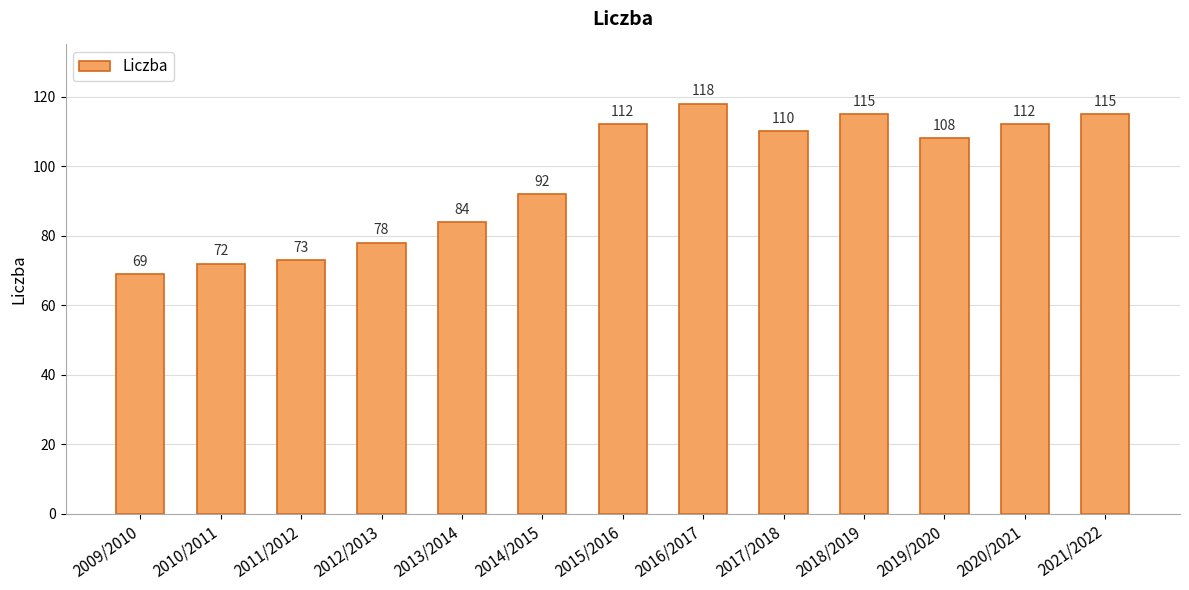

True or false: the data shows 70 at 2021/2022.

False